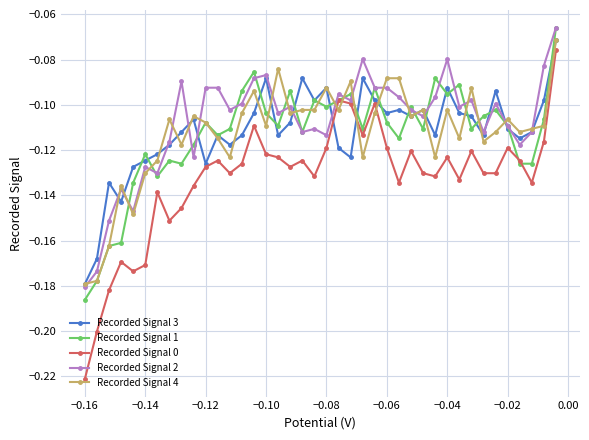

What is the value of the Recorded Signal 3 point at the 10th from the left?

-0.1